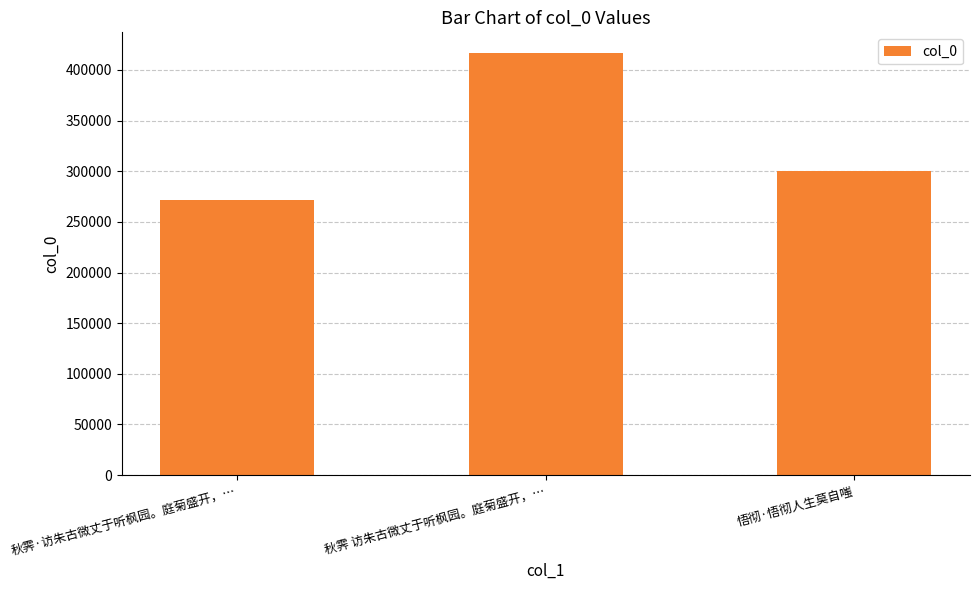

List the labels in order of value, largest first.

秋霁 访朱古微丈于听枫园。庭菊盛开，…, 悟彻·悟彻人生莫自嗤, 秋霁·访朱古微丈于听枫园。庭菊盛开，…